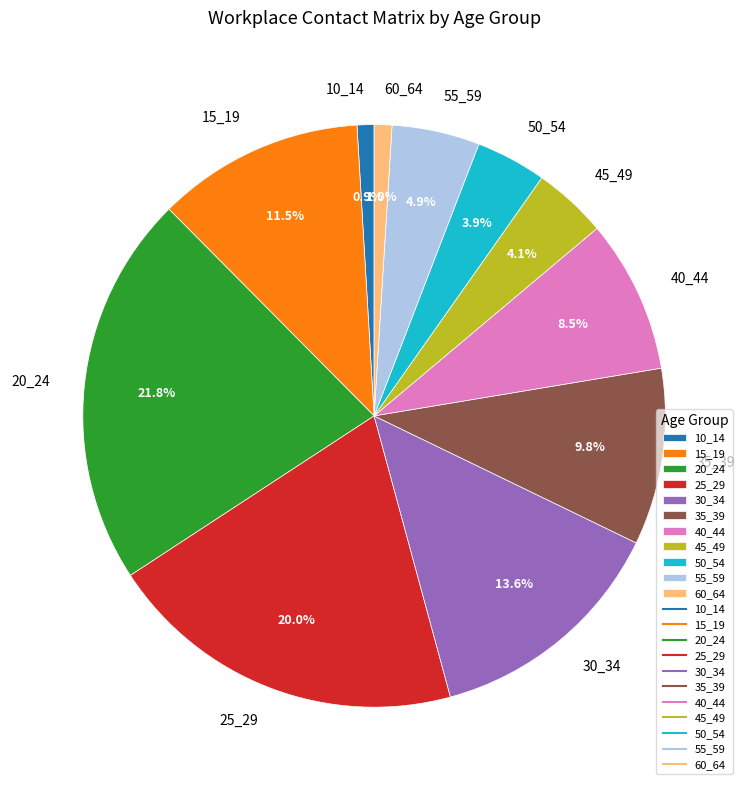

Between 20_24 and 60_64, which is larger?

20_24